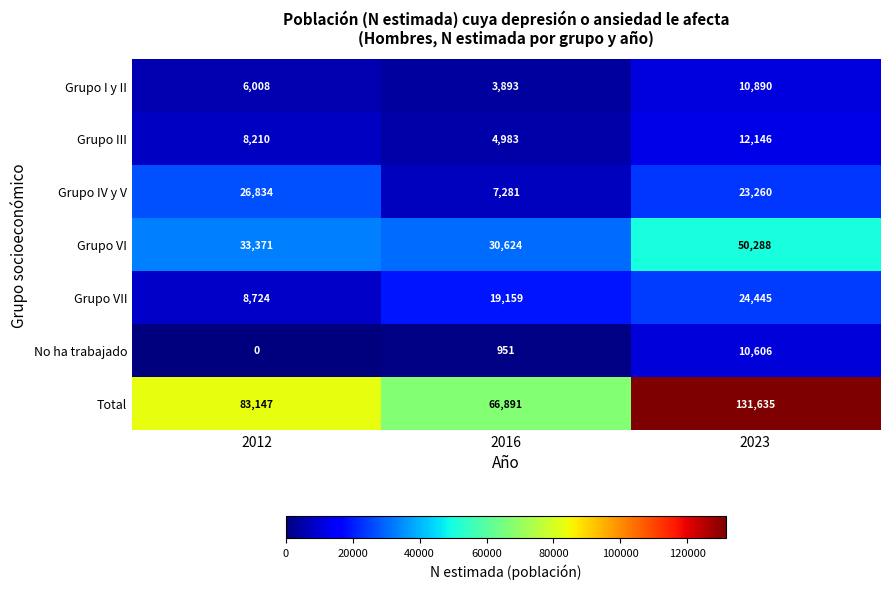

At which category is the sum across all series the highest?

2023